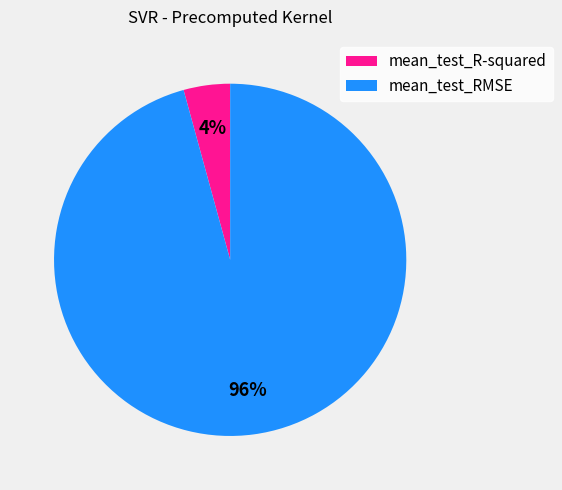

What is the largest slice in the pie chart?

mean_test_RMSE